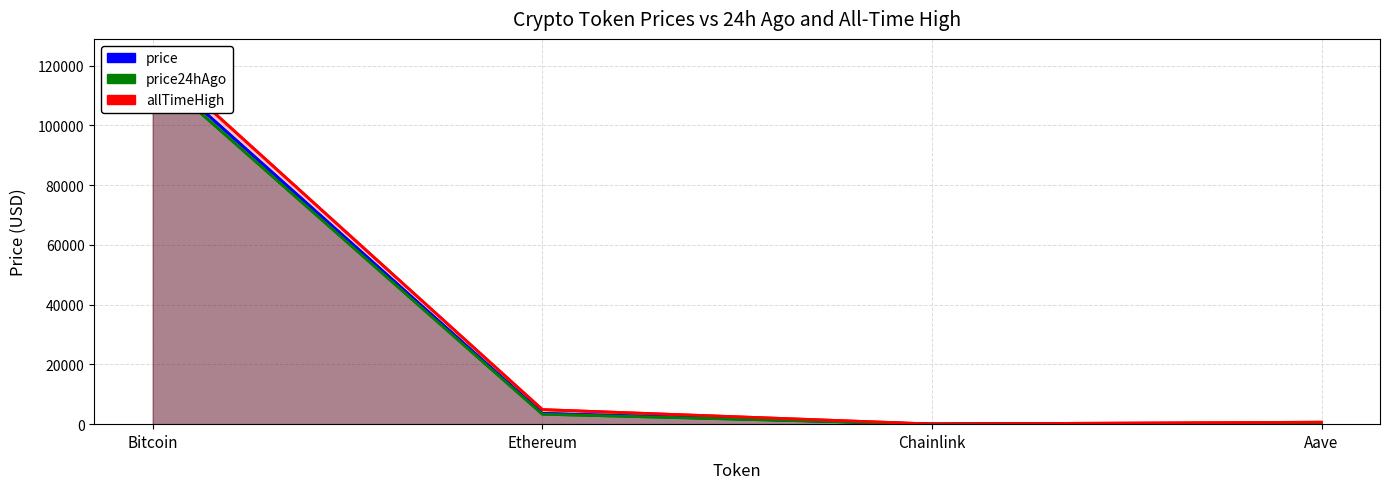

What is the sum of all allTimeHigh values?

128430.6